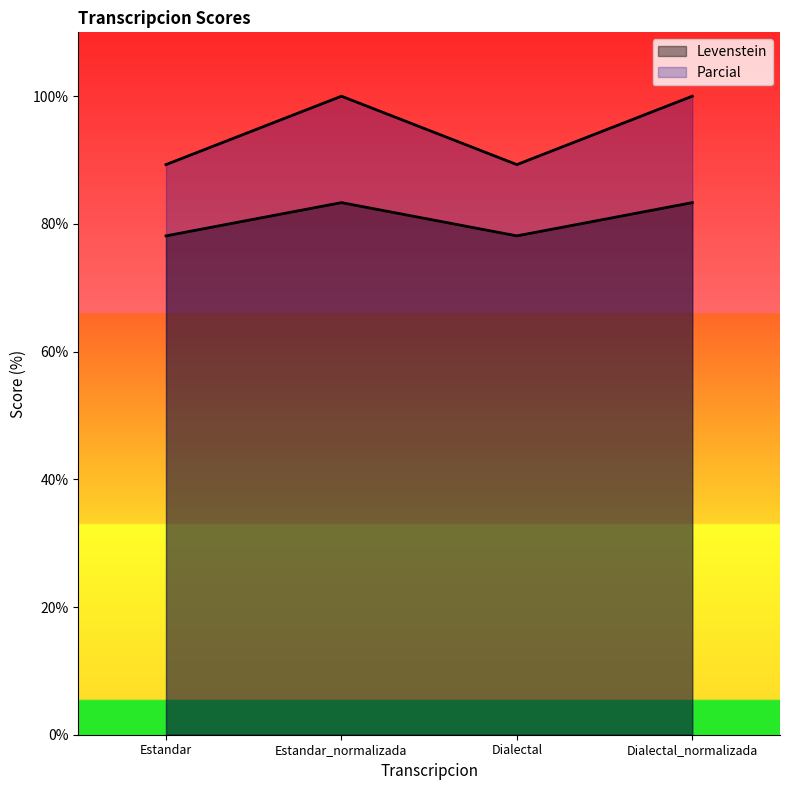

What is the sum of all Levenstein values?

322.9